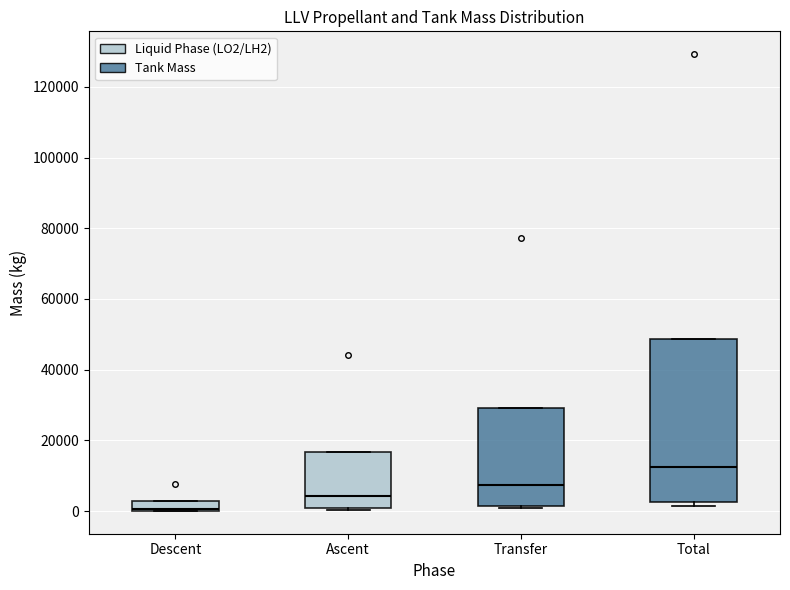

Where is the upper edge of the box for Total on the y-axis? The values are not printed on the chart, so give them approximately, as read against the axis.

48000